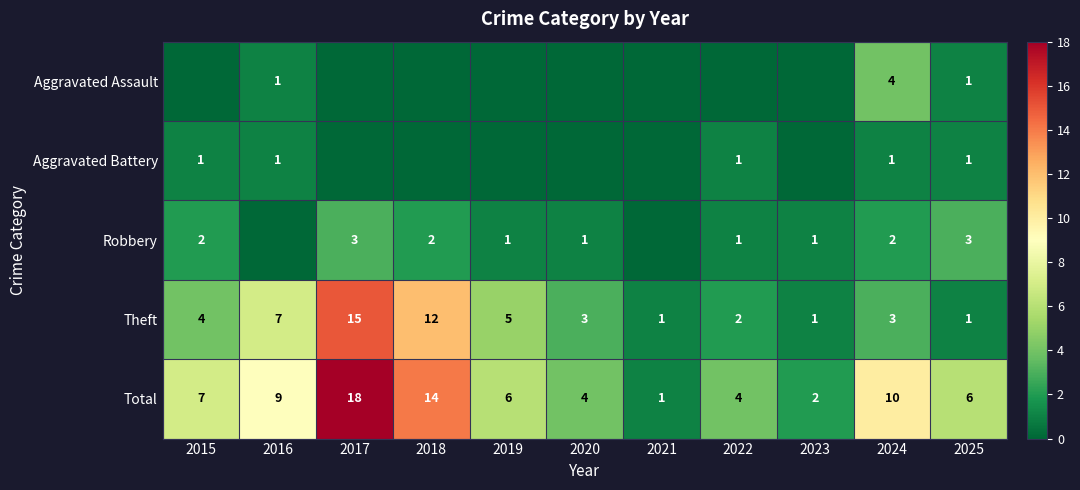

True or false: Robbery has a value of 2 at 2024.

True